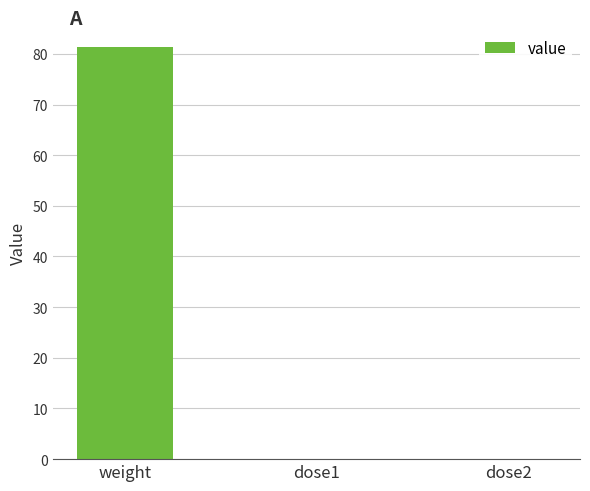

What is the sum of all values?

81.4